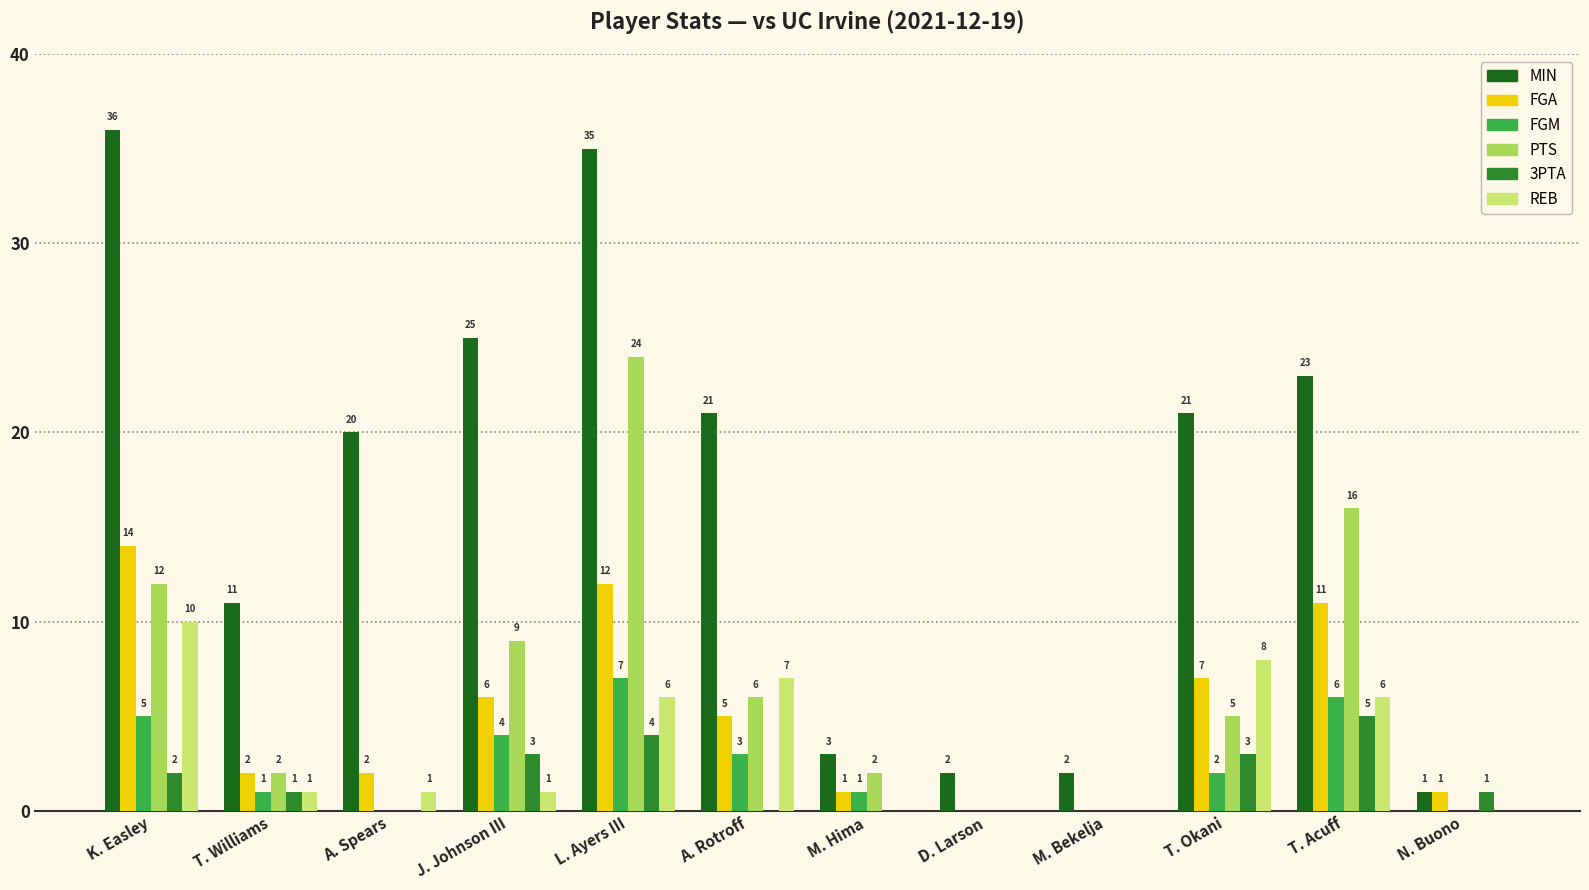

Between L. Ayers III and T. Acuff, which series saw the biggest shift?

MIN